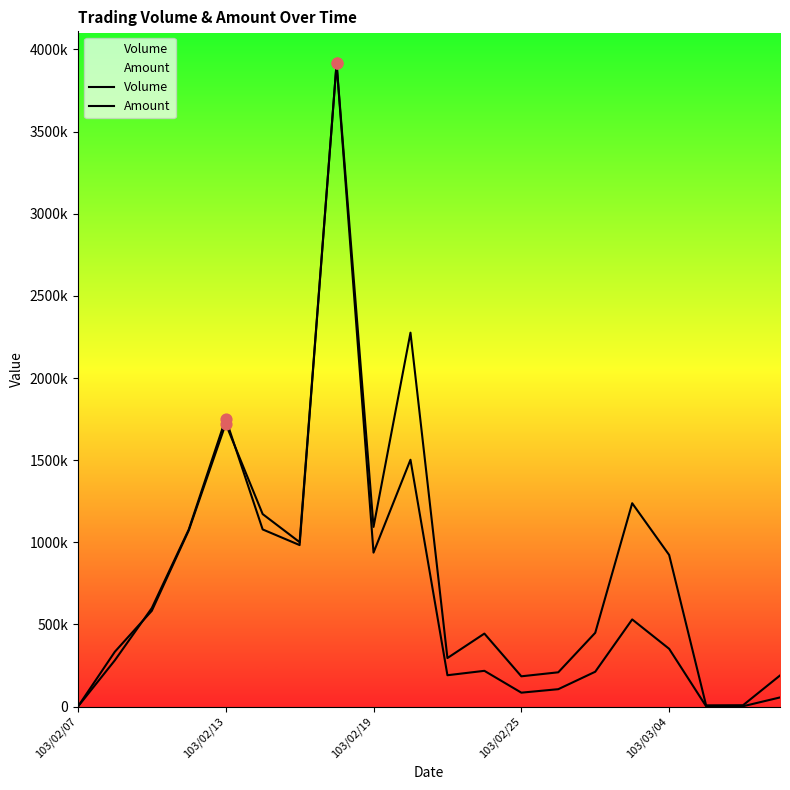

Which series reaches the maximum Y coordinate?

Volume